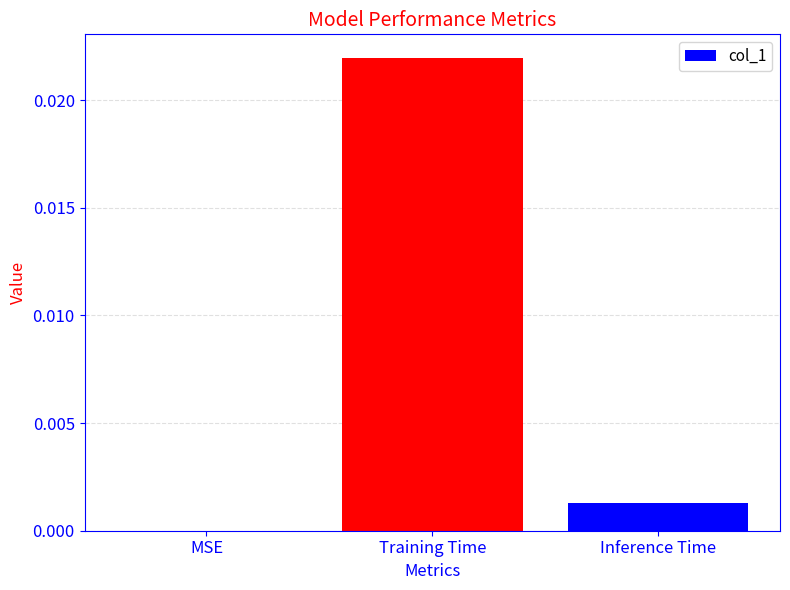

At which category does the chart reach its peak across all series?

Training Time